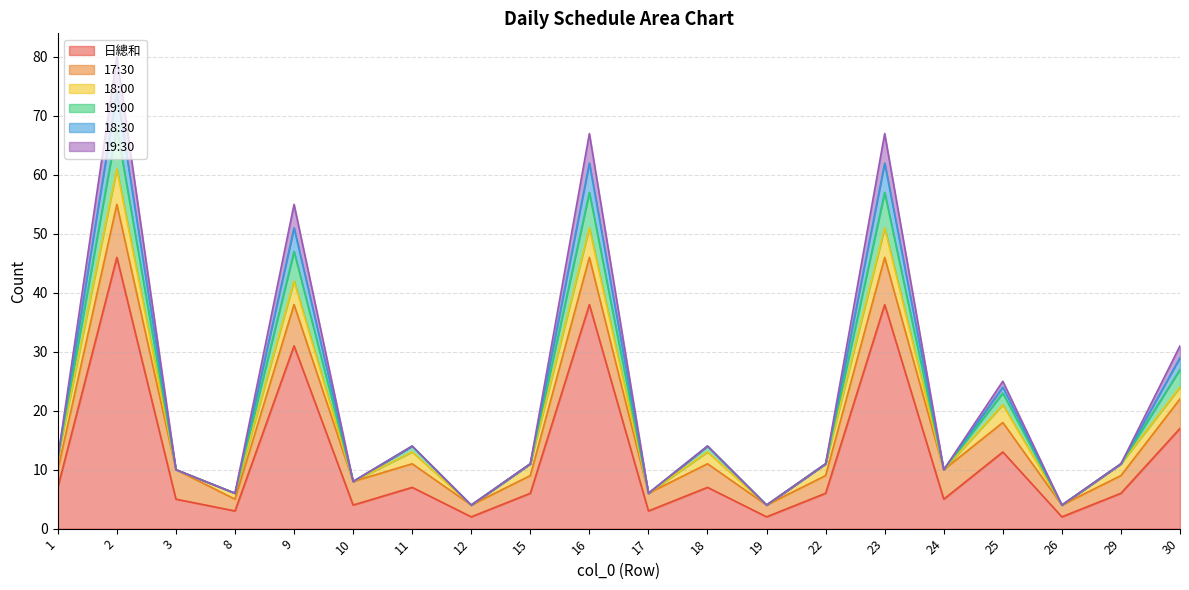

At which label is 19:30 closest to 29?

30